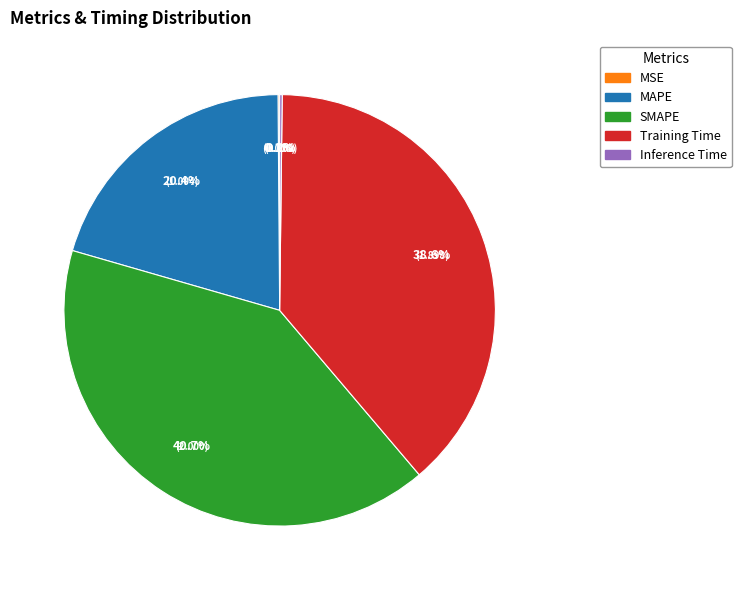

Is the sum of SMAPE and MAPE greater than half?

Yes